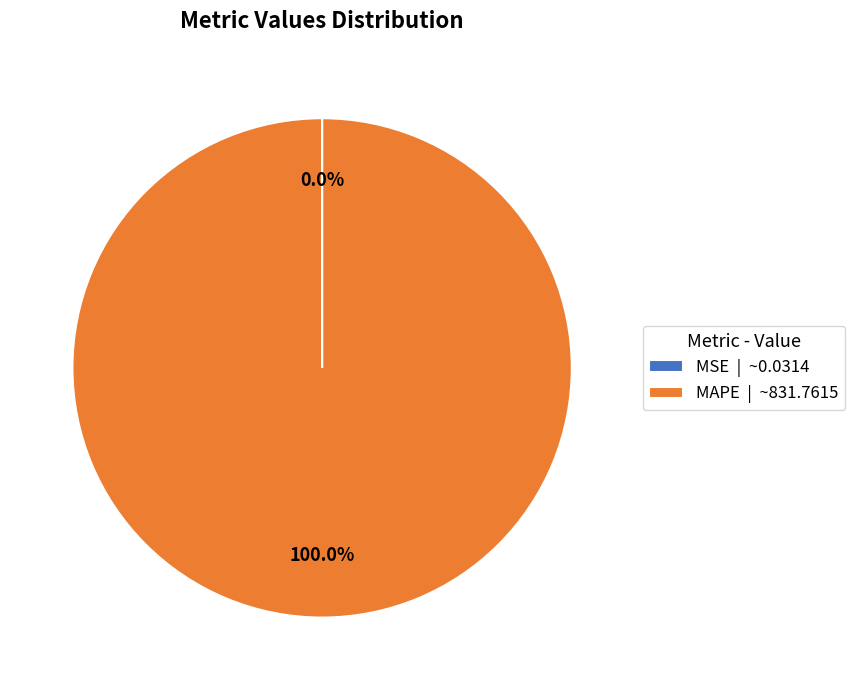

Does any single category account for the majority?

Yes